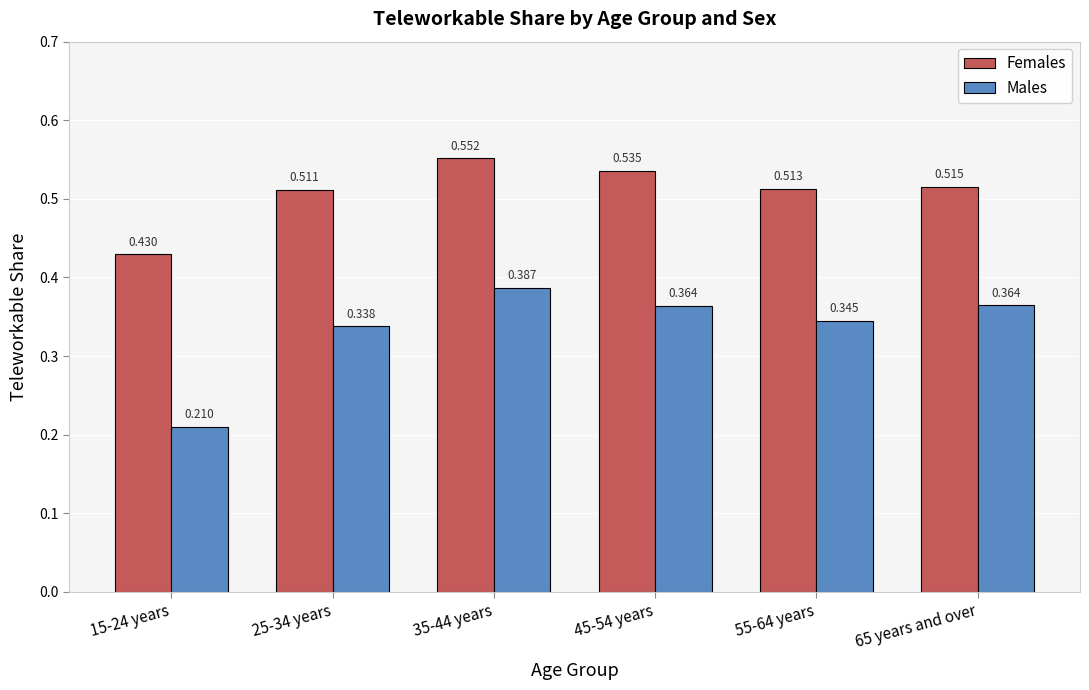

Between 25-34 years and 55-64 years, which series saw the biggest shift?

Males